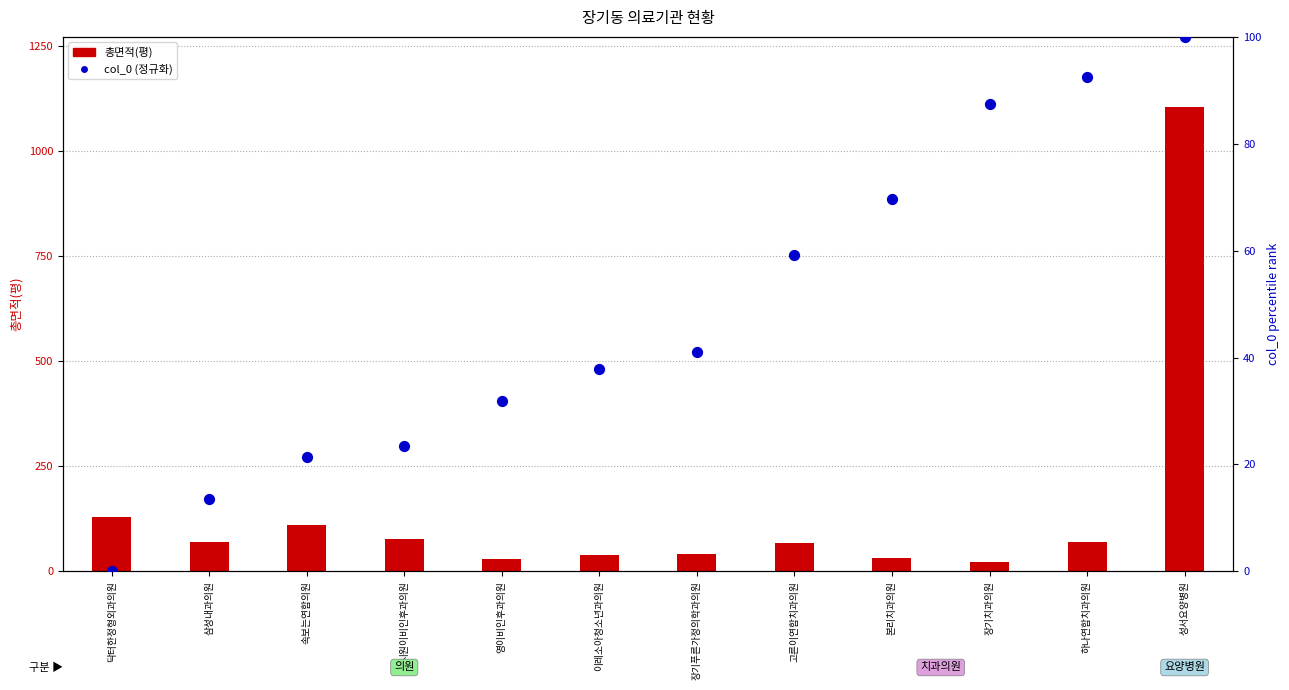

At how many categories does at least one series exceed 540?

1